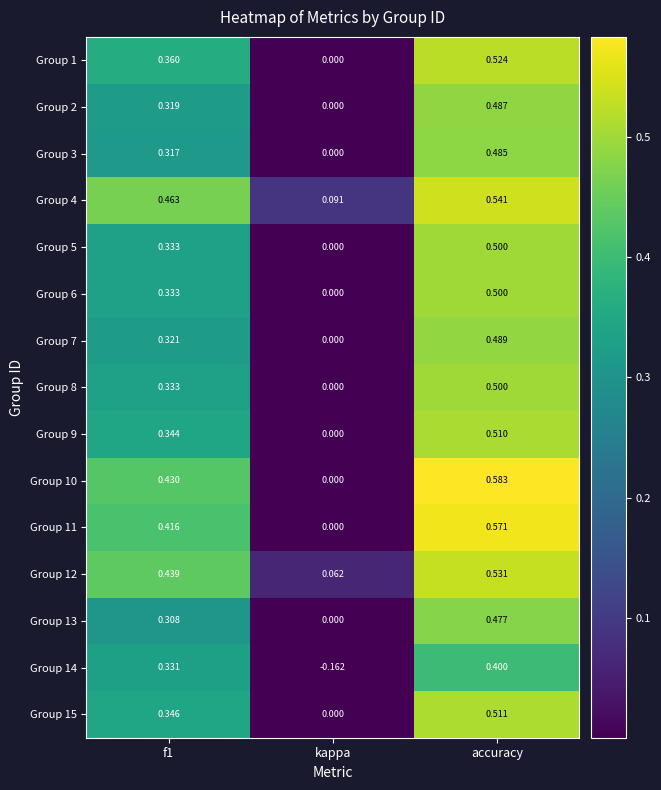

Which label corresponds to the largest value in the chart?

accuracy